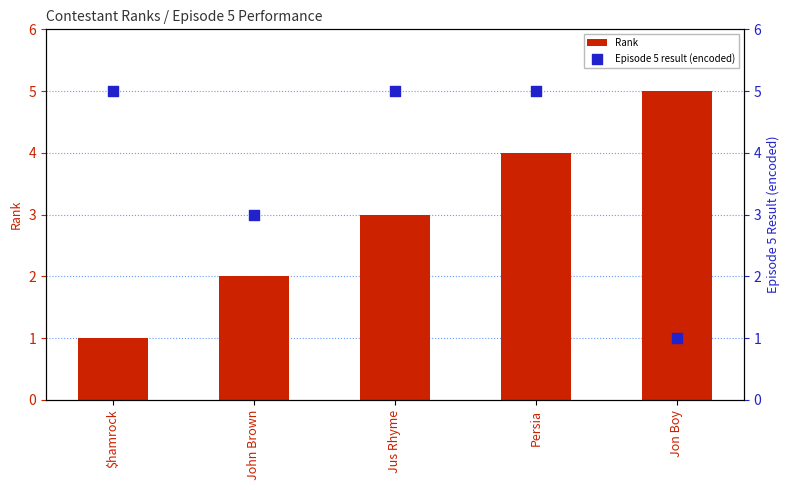

Which series contains the lowest Y value?

Rank